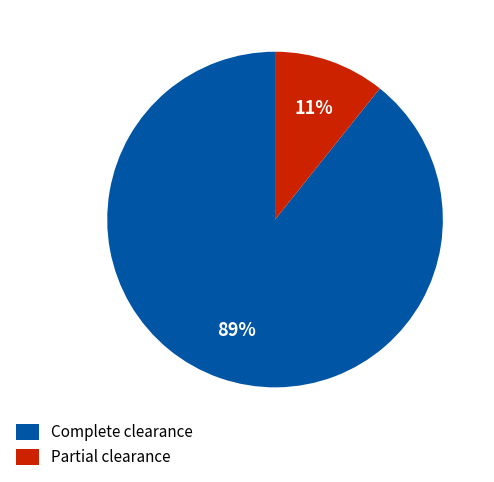

How many segments does this pie chart have?

2